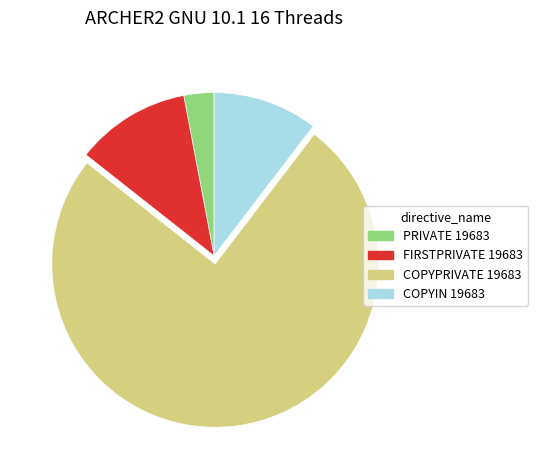

Rank the categories by value from highest to lowest.

COPYPRIVATE 19683, FIRSTPRIVATE 19683, COPYIN 19683, PRIVATE 19683